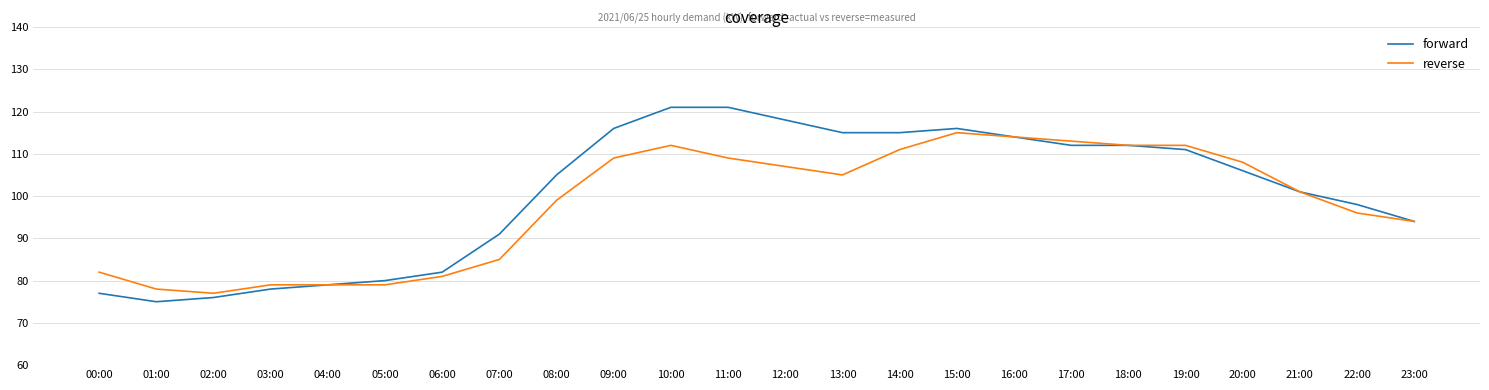

Count the number of data series in this chart.

2